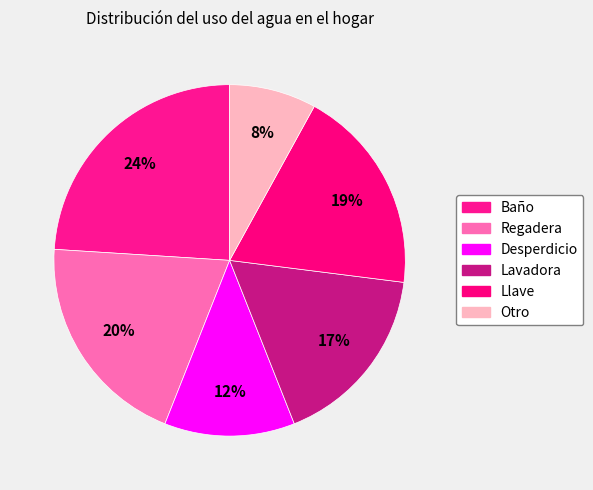

Between Desperdicio and Otro, which is larger?

Desperdicio